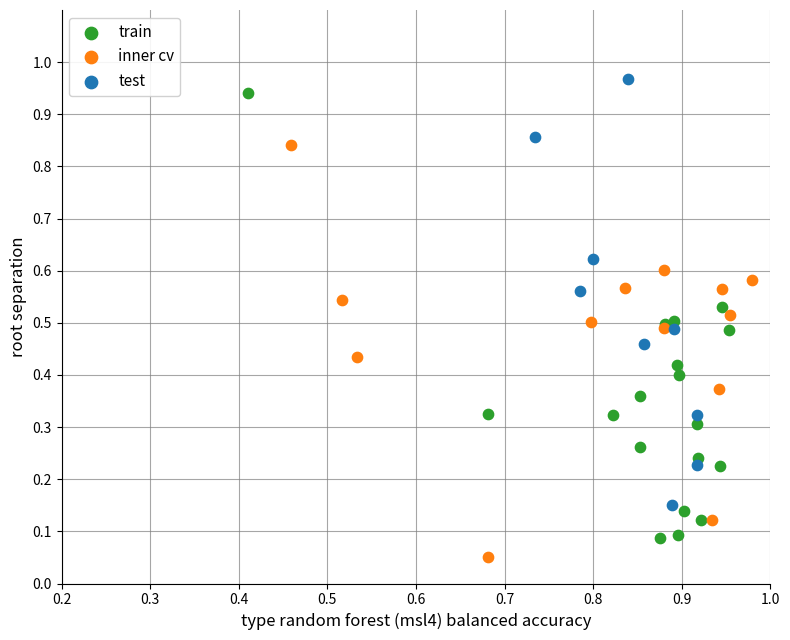

Which series reaches the maximum Y coordinate?

test